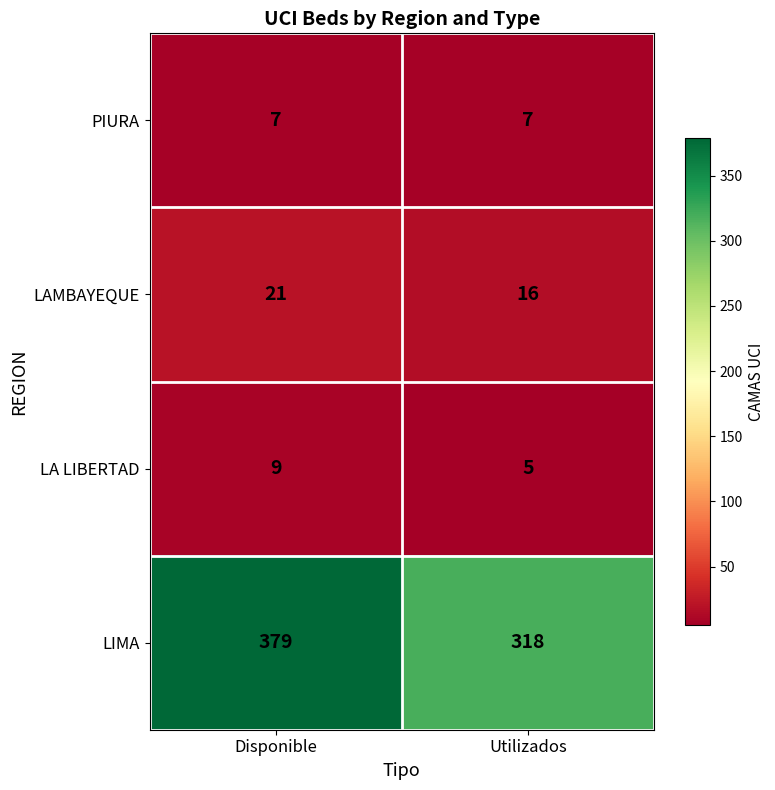

What is the average value of the PIURA series?

7